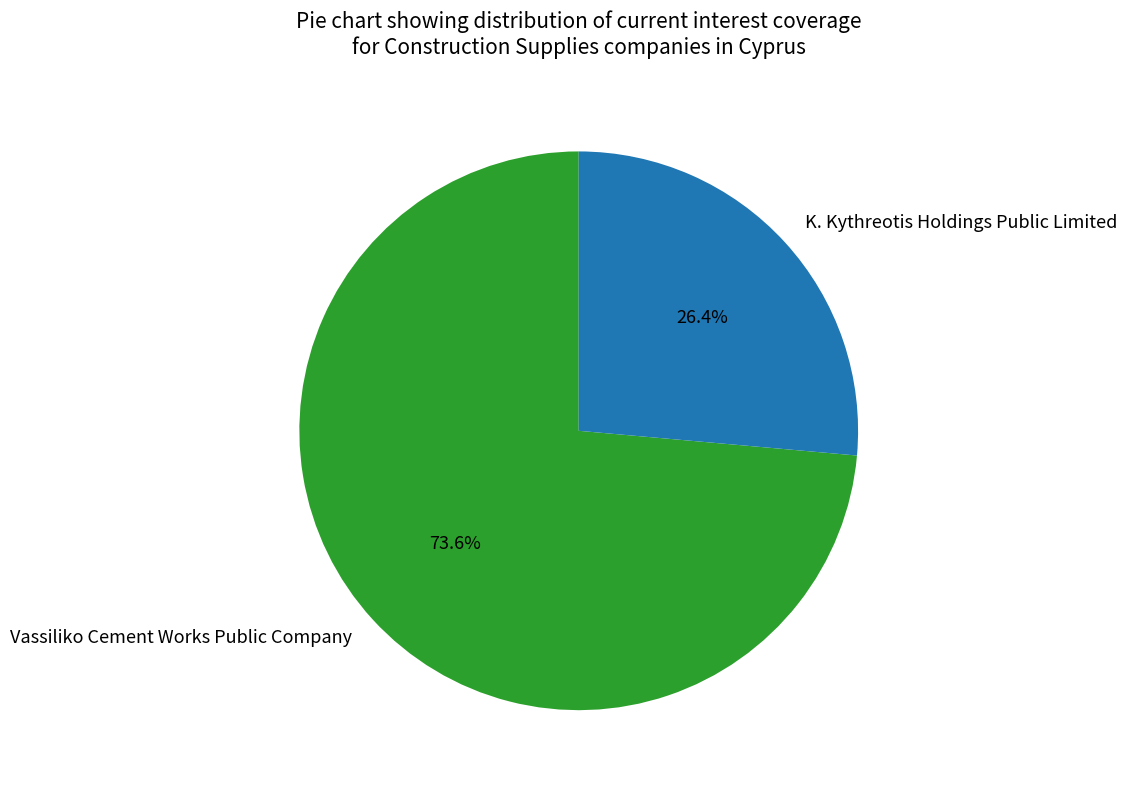

Approximately how many times larger is the value at Vassiliko Cement Works Public Company compared to K. Kythreotis Holdings Public Limited?

2.8